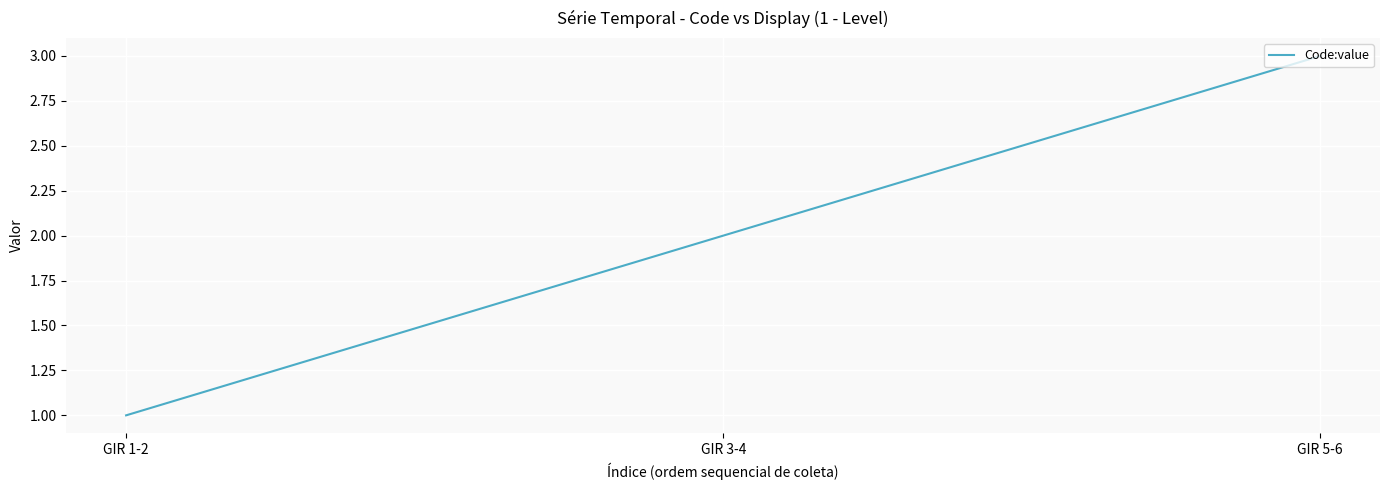

At which label is the value closest to 2?

GIR 3-4